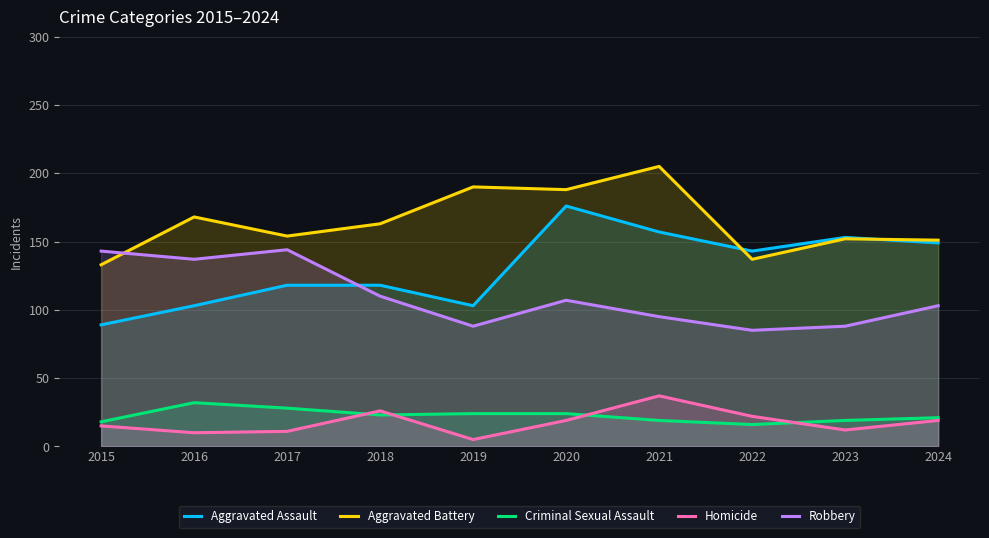

True or false: Aggravated Battery and Criminal Sexual Assault intersect in this chart.

False